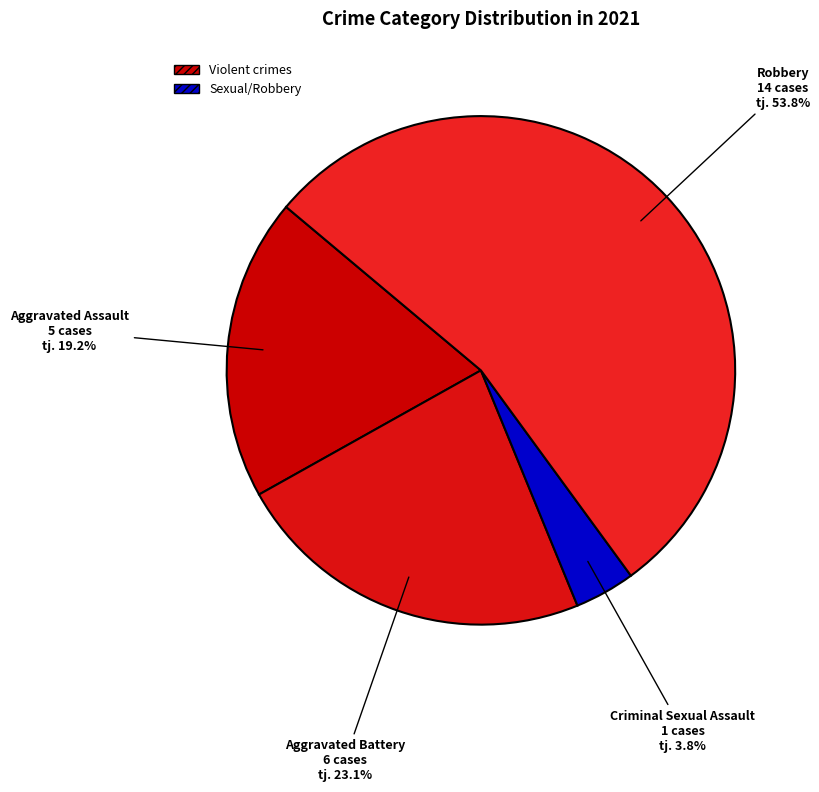

Is it true that Aggravated Assault is 19% of the pie?

True